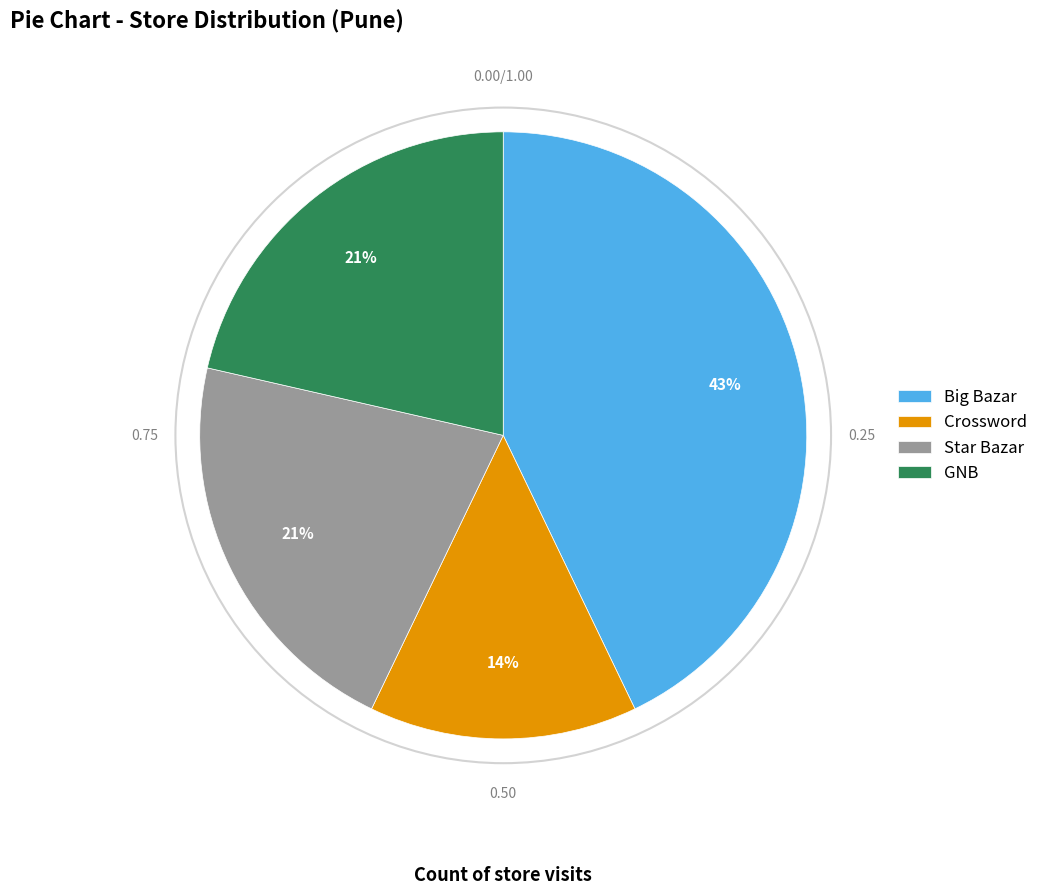

Does GNB represent more than half of the total?

No